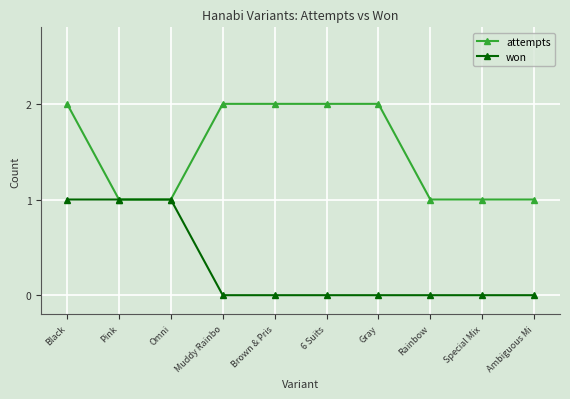

What is the highest value of the won series?

1